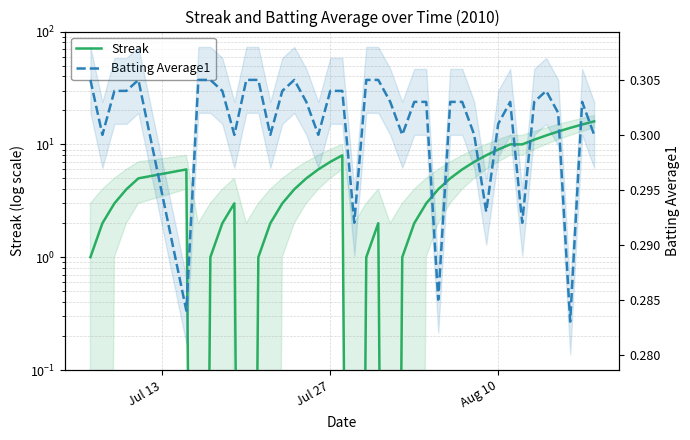

The value of Batting Average1 at 20 is 0.5. True or false?

False